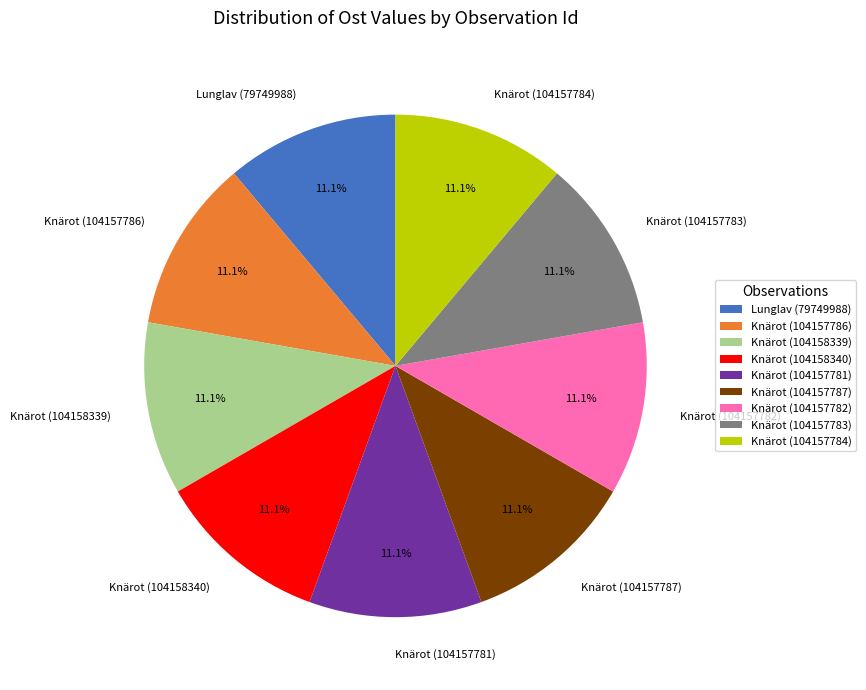

Is Knärot (104157781) the majority of the pie?

No